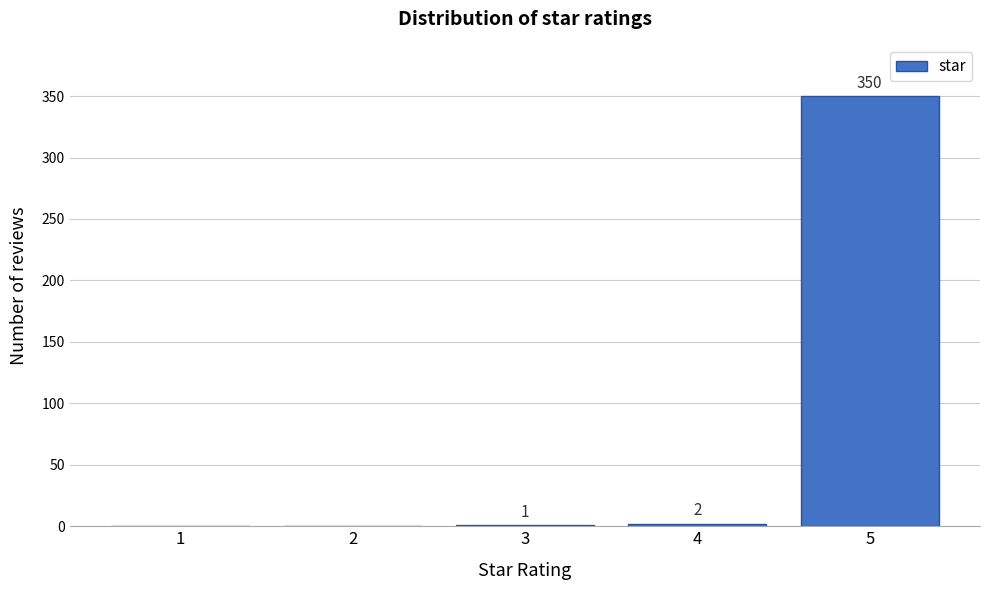

Reading left to right, what are all the values shown in this chart?

1=0	2=0	3=1	4=2	5=350